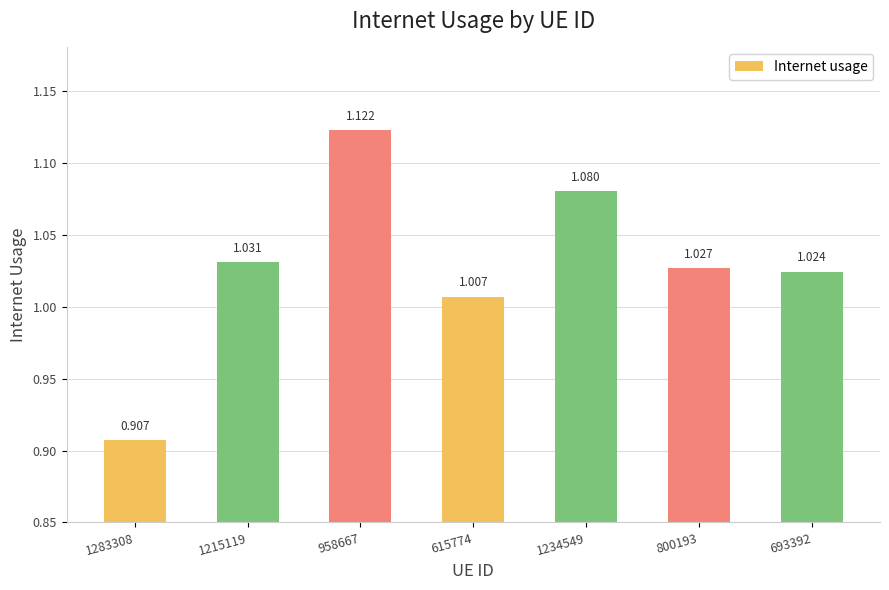

How many data points are less than 1?

1